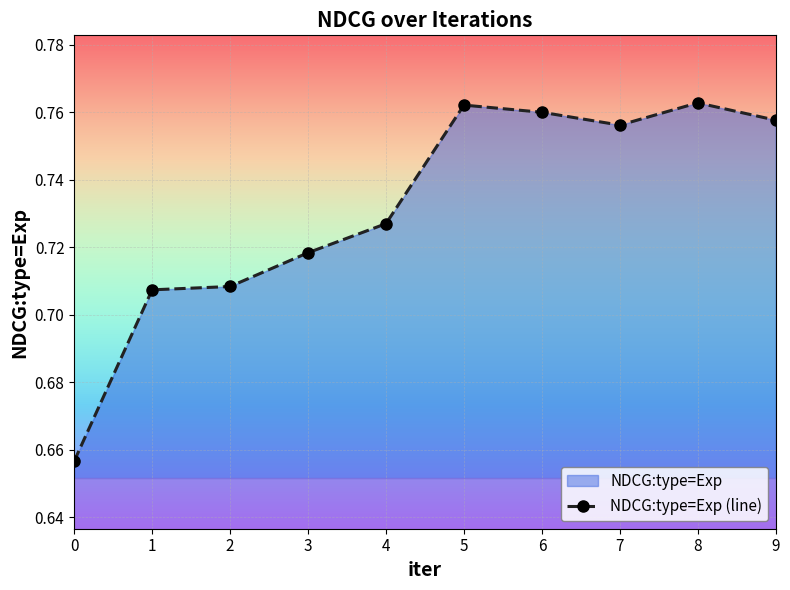

What is the difference between the second highest and second lowest values?

0.1